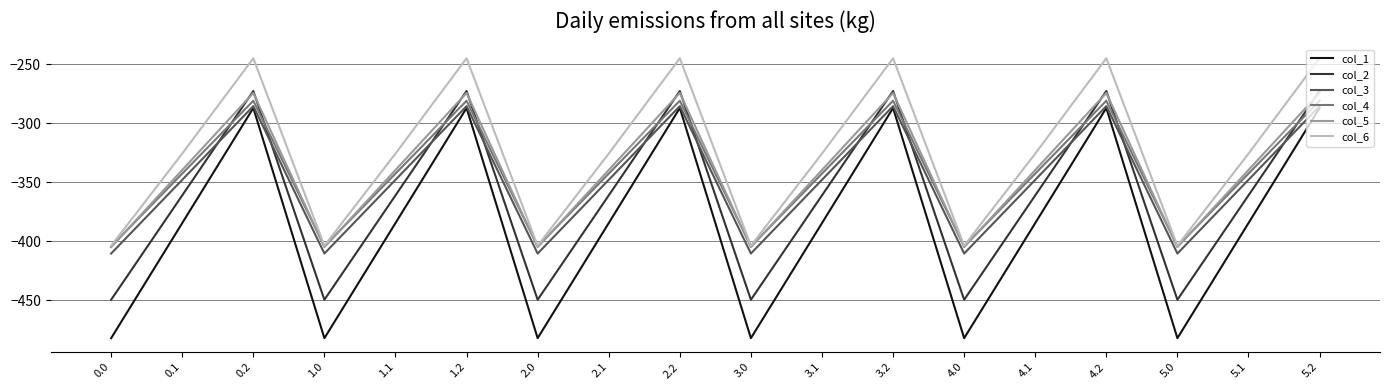

Reading left to right, transcribe all the data shown in this chart.

col_1: 0.0=-482.0	0.1=-384.6	0.2=-287.1	1.0=-482.0	1.1=-384.6	1.2=-287.1	2.0=-482.0	2.1=-384.6	2.2=-287.1	3.0=-482.0	3.1=-384.6	3.2=-287.1	4.0=-482.0	4.1=-384.6	4.2=-287.1	5.0=-482.0	5.1=-384.6	5.2=-287.1
col_2: 0.0=-449.5	0.1=-361.1	0.2=-272.7	1.0=-449.5	1.1=-361.1	1.2=-272.7	2.0=-449.5	2.1=-361.1	2.2=-272.7	3.0=-449.5	3.1=-361.1	3.2=-272.7	4.0=-449.5	4.1=-361.1	4.2=-272.7	5.0=-449.5	5.1=-361.1	5.2=-272.7
col_3: 0.0=-410.3	0.1=-347.9	0.2=-285.5	1.0=-410.3	1.1=-347.9	1.2=-285.5	2.0=-410.3	2.1=-347.9	2.2=-285.5	3.0=-410.3	3.1=-347.9	3.2=-285.5	4.0=-410.3	4.1=-347.9	4.2=-285.5	5.0=-410.3	5.1=-347.9	5.2=-285.5
col_4: 0.0=-404.4	0.1=-342.7	0.2=-281.0	1.0=-404.4	1.1=-342.7	1.2=-281.0	2.0=-404.4	2.1=-342.7	2.2=-281.0	3.0=-404.4	3.1=-342.7	3.2=-281.0	4.0=-404.4	4.1=-342.7	4.2=-281.0	5.0=-404.4	5.1=-342.7	5.2=-281.0
col_5: 0.0=-404.9	0.1=-339.6	0.2=-274.4	1.0=-404.9	1.1=-339.6	1.2=-274.4	2.0=-404.9	2.1=-339.6	2.2=-274.4	3.0=-404.9	3.1=-339.6	3.2=-274.4	4.0=-404.9	4.1=-339.6	4.2=-274.4	5.0=-404.9	5.1=-339.6	5.2=-274.4
col_6: 0.0=-403.8	0.1=-325.7	0.2=-245.0	1.0=-403.8	1.1=-325.7	1.2=-245.0	2.0=-403.8	2.1=-325.7	2.2=-245.0	3.0=-403.8	3.1=-325.7	3.2=-245.0	4.0=-403.8	4.1=-325.7	4.2=-245.0	5.0=-403.8	5.1=-325.7	5.2=-245.0